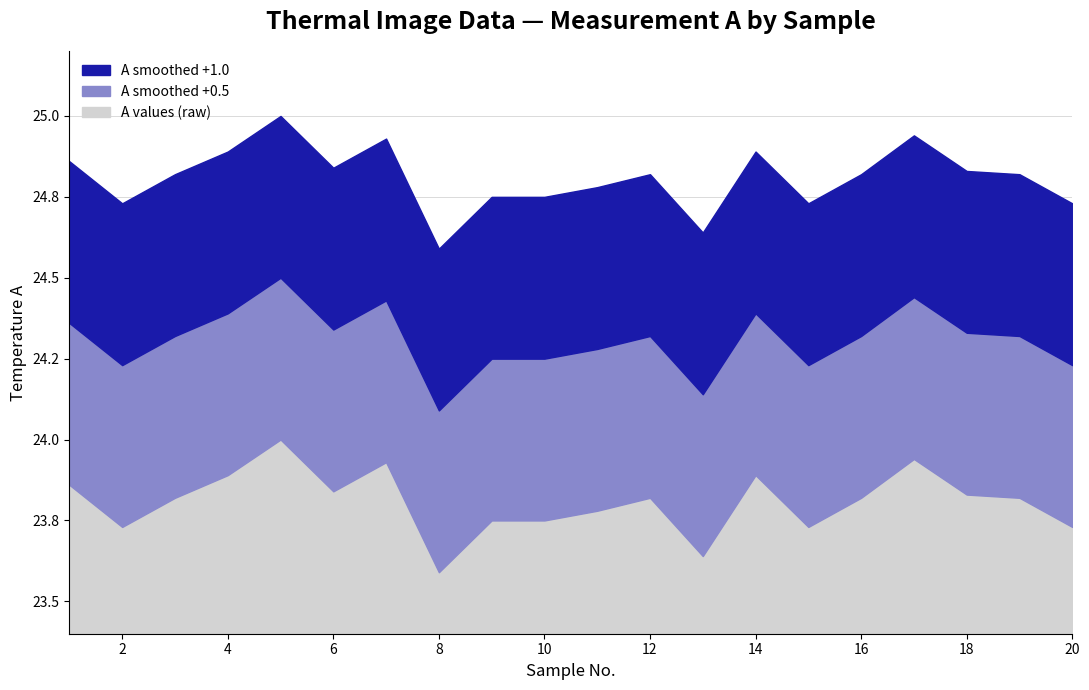

Does the chart display data point markers on the line(s)?

No